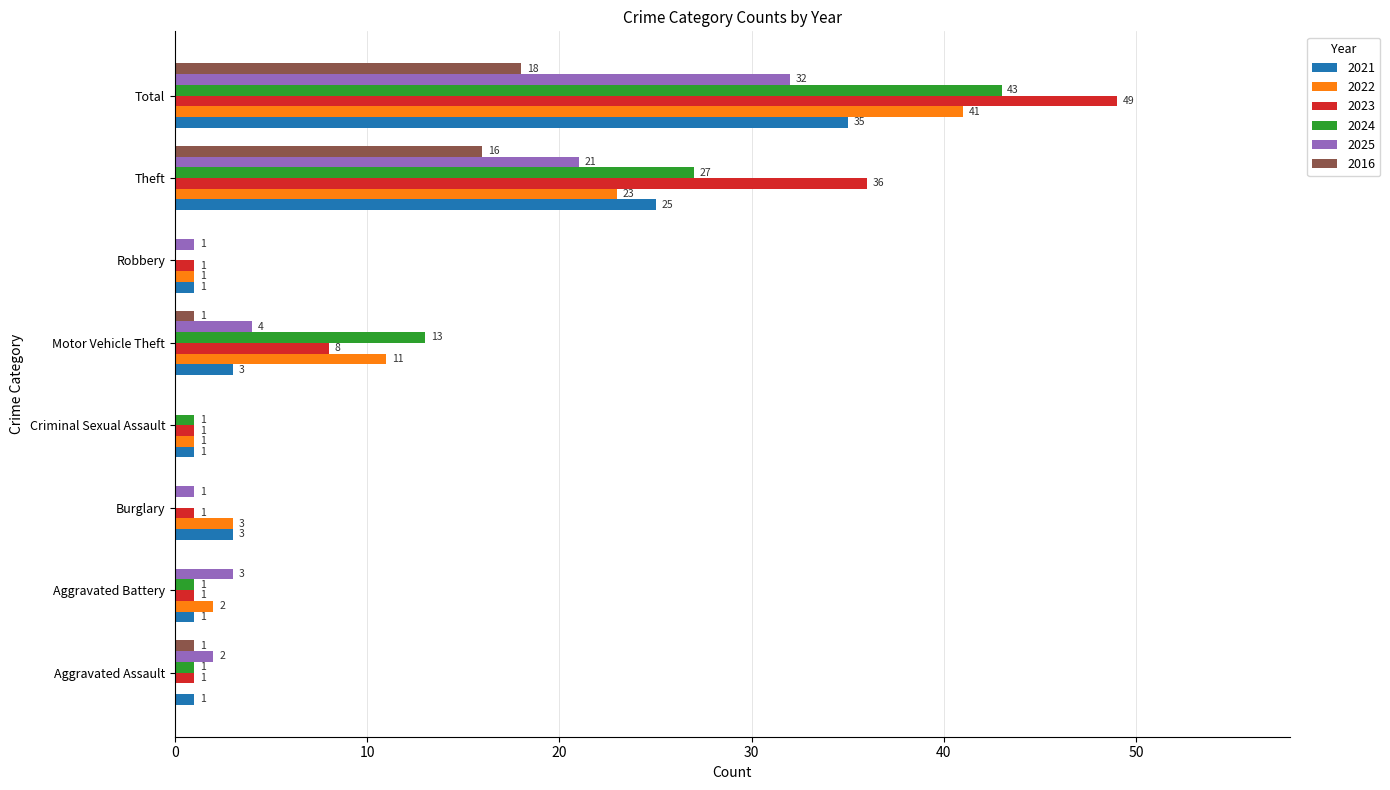

What is the maximum value for 2021?

35